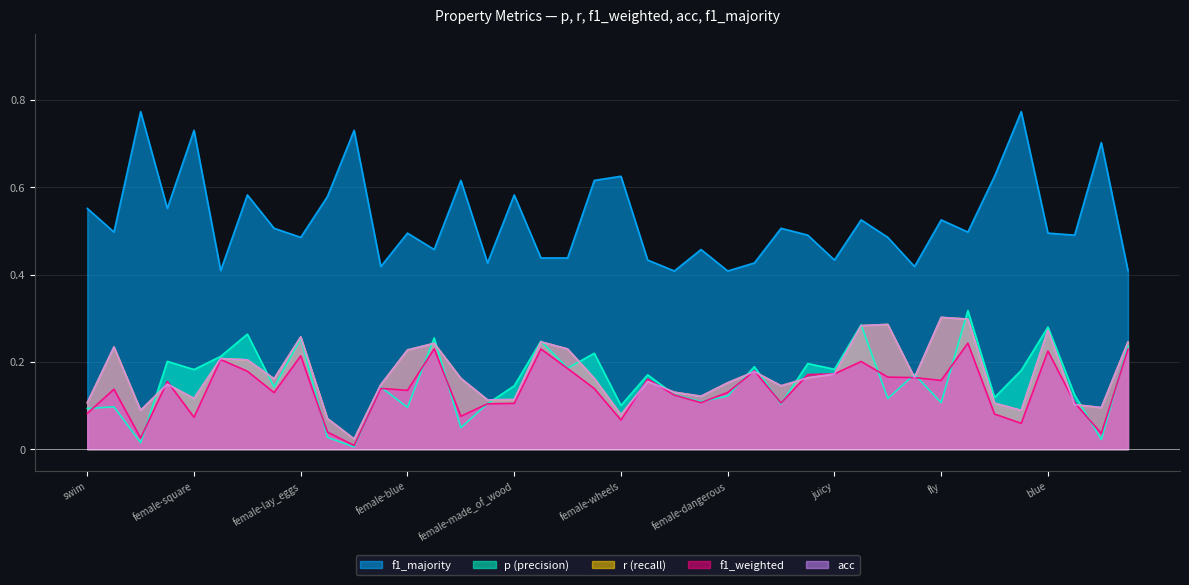

What is the difference between the maximum and minimum values in the f1_weighted series?

0.2